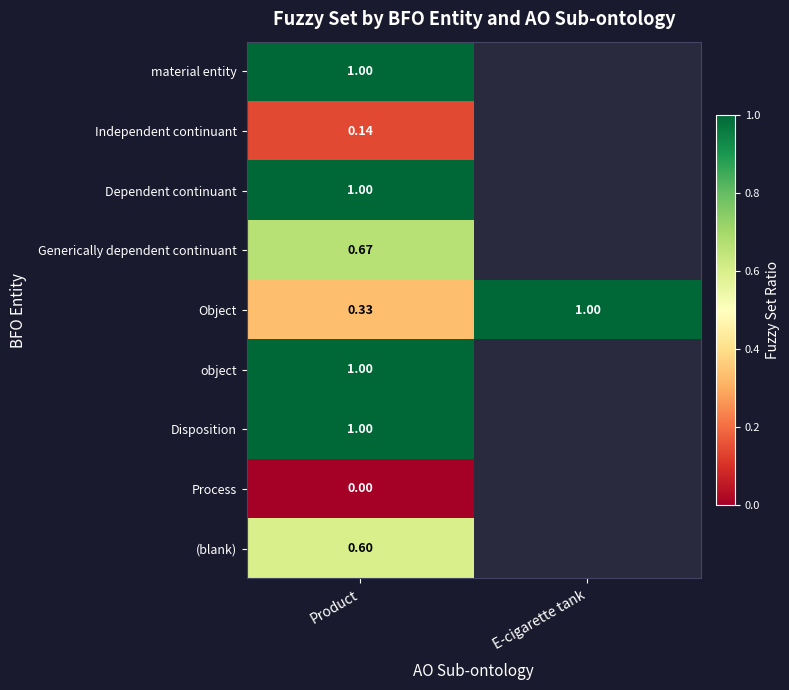

At which category is the sum across all series the highest?

Product